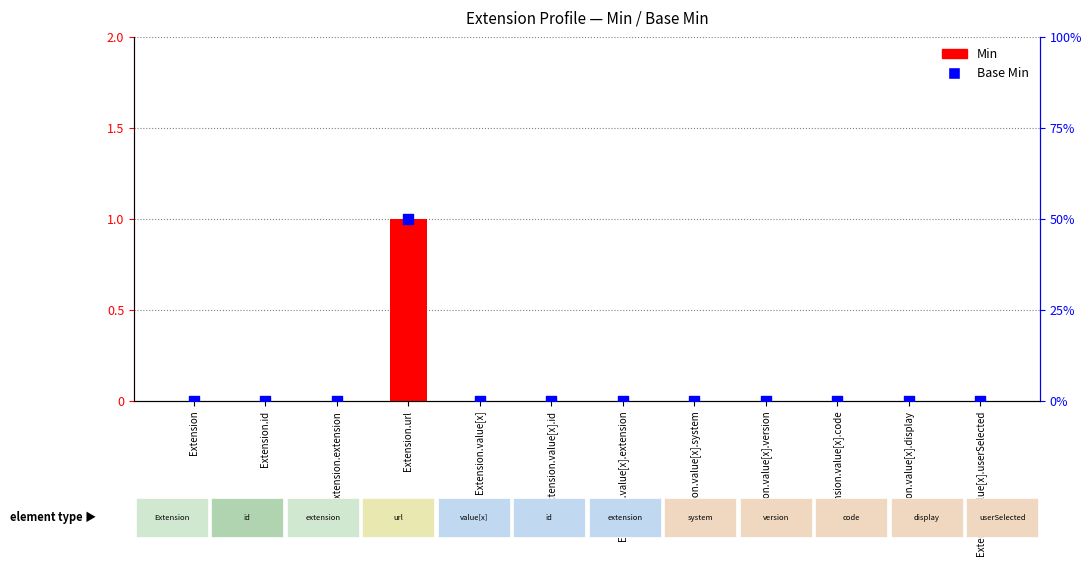

Which series contains the lowest Y value?

Min